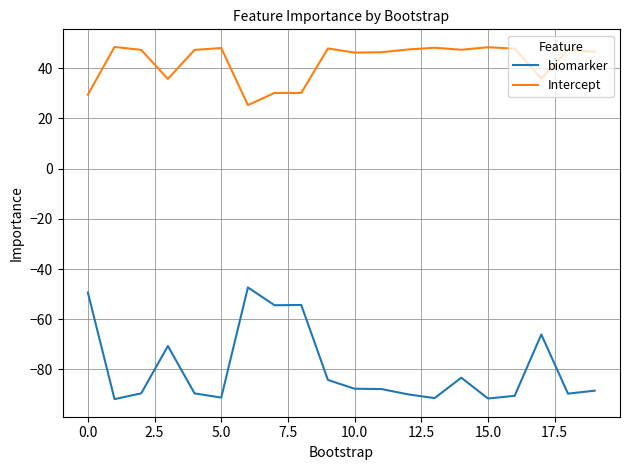

What is the difference between the maximum and minimum values in the Intercept series?

23.2